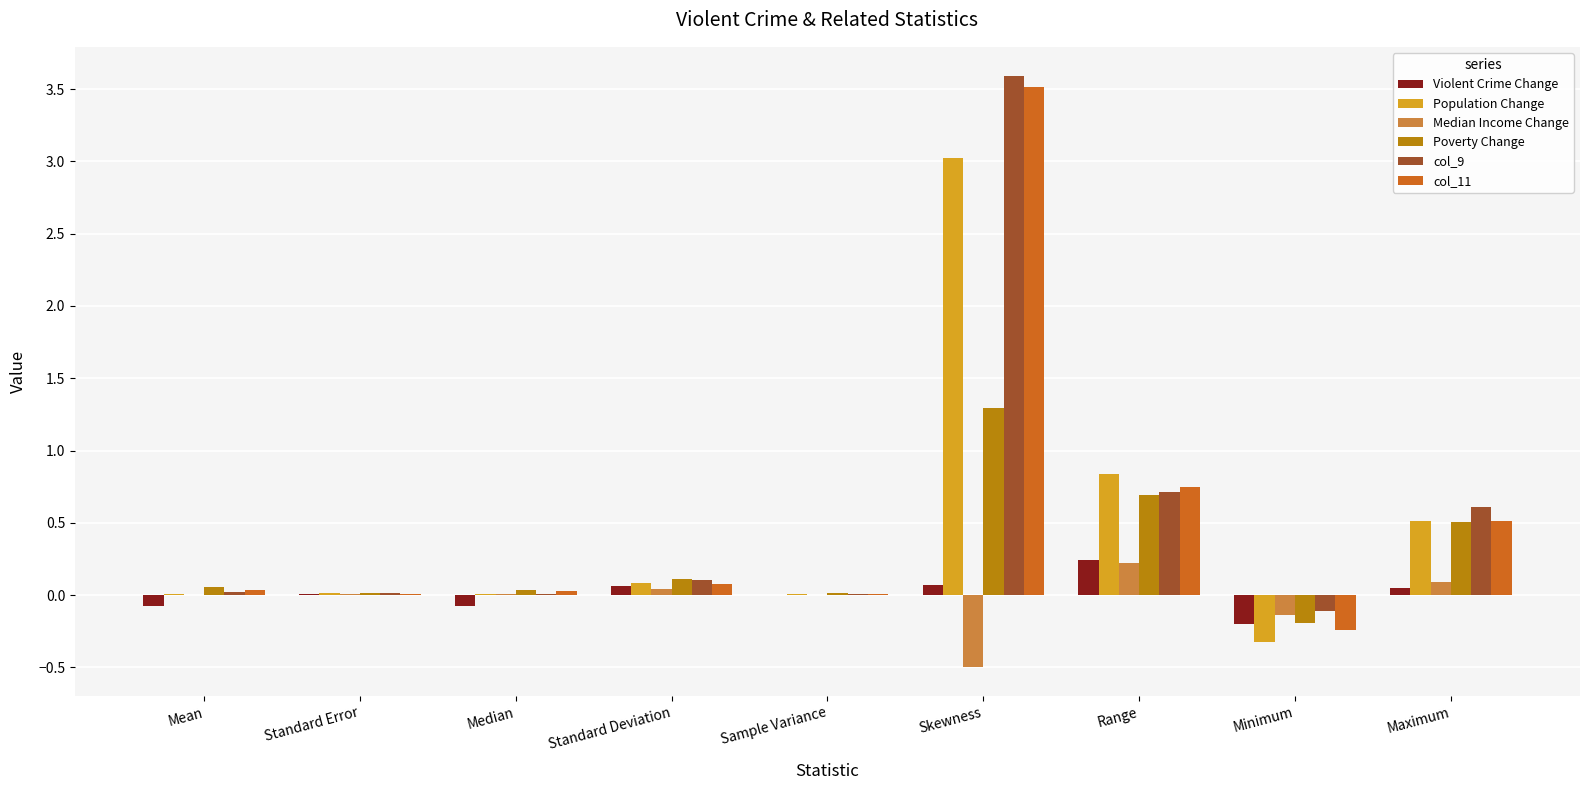

True or false: col_11 has a value of 0.1 at Standard Deviation.

True